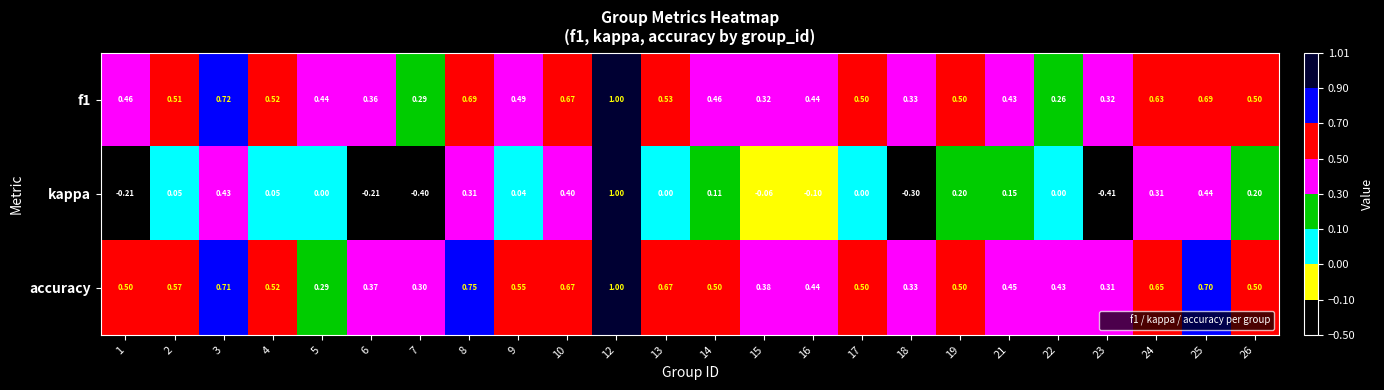

Which series has the largest range (max minus min)?

kappa